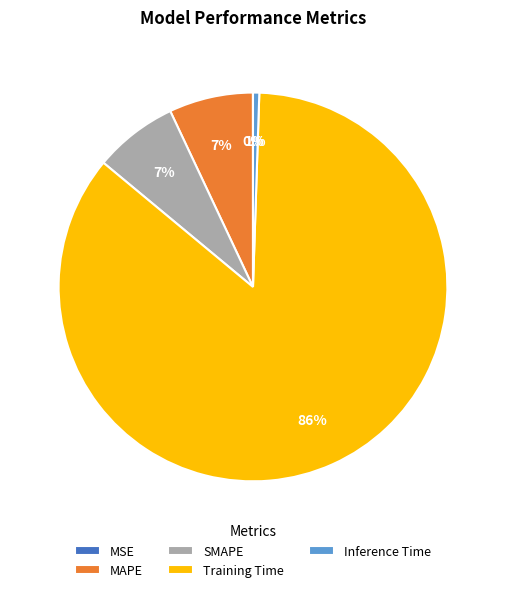

Which category has the biggest portion of the pie?

Training Time